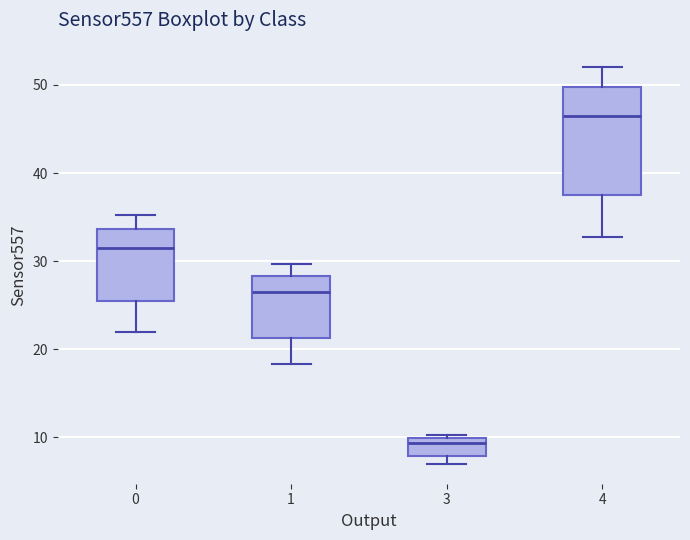

Which box's median line is the highest?

4